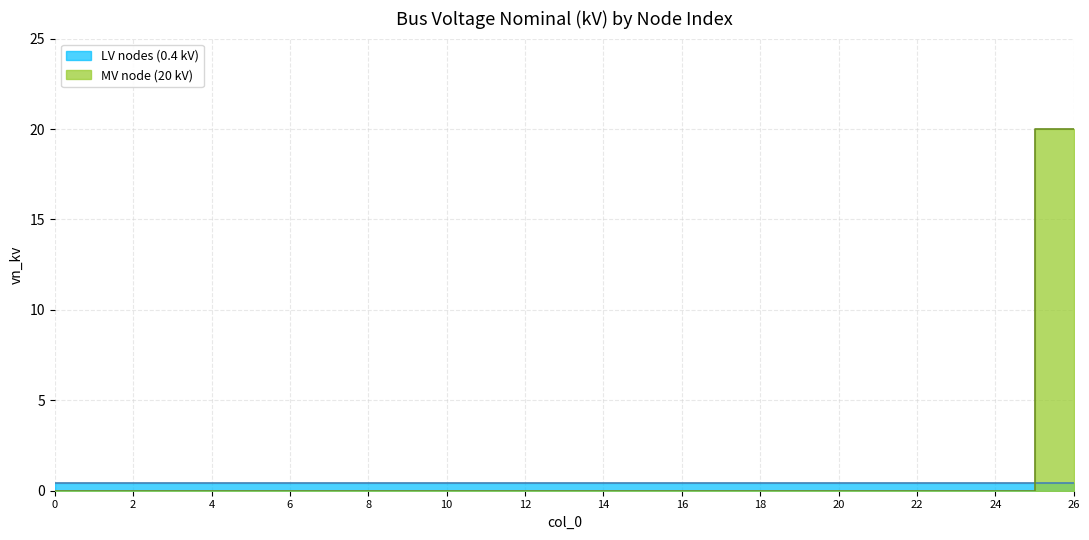

Rank the categories by LV nodes (0.4 kV) value from highest to lowest.

0, 1, 2, 3, 4, 5, 6, 7, 8, 9, 10, 11, 12, 13, 14, 15, 16, 17, 18, 19, 20, 21, 22, 23, 24, 25